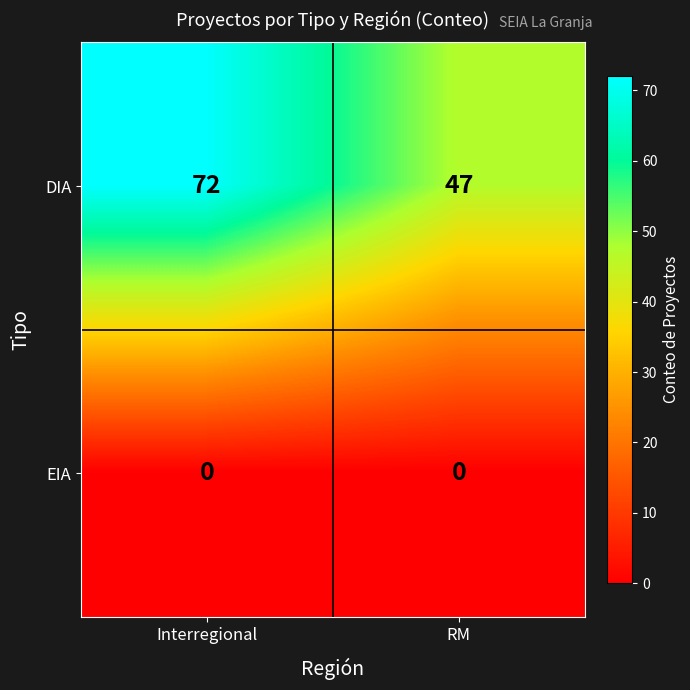

Which series has the widest spread of values?

DIA